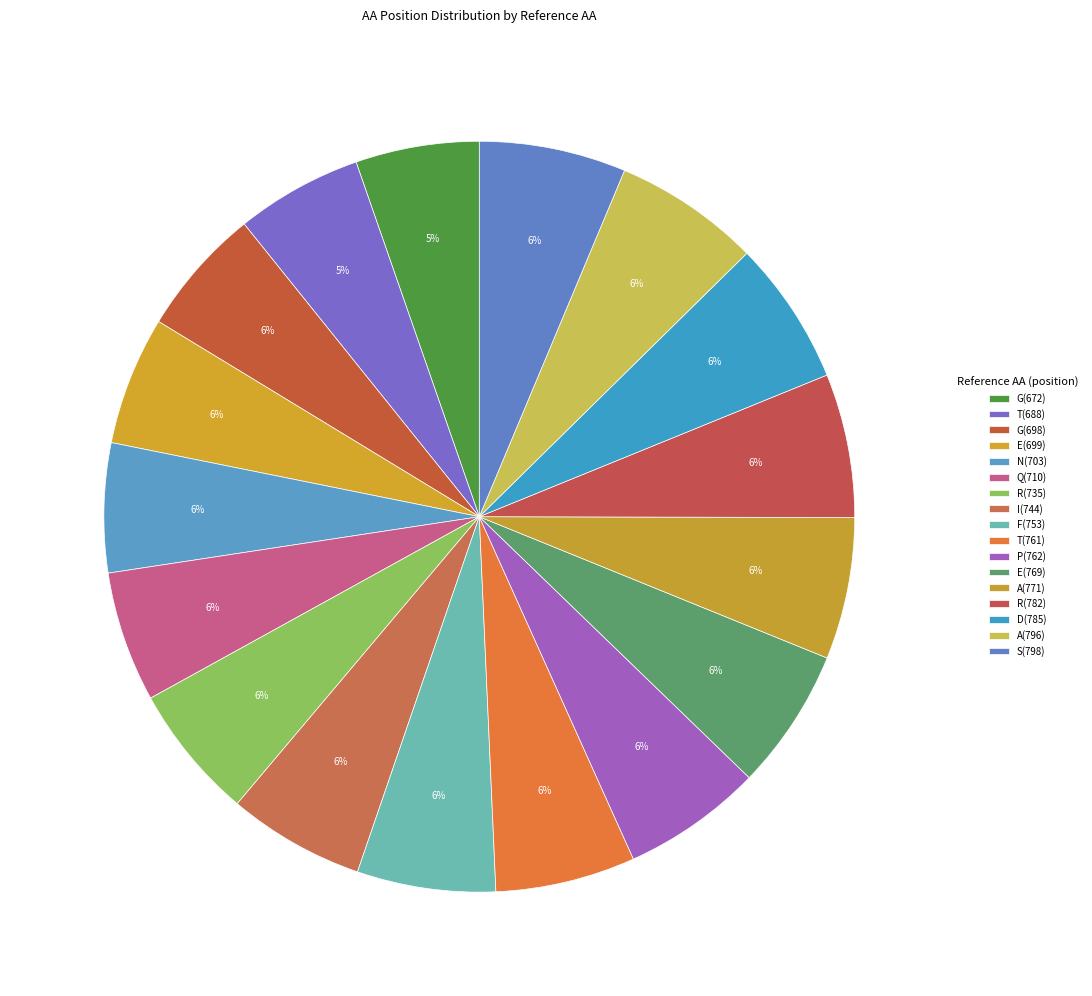

To the nearest percent, what is the average slice percentage?

6%